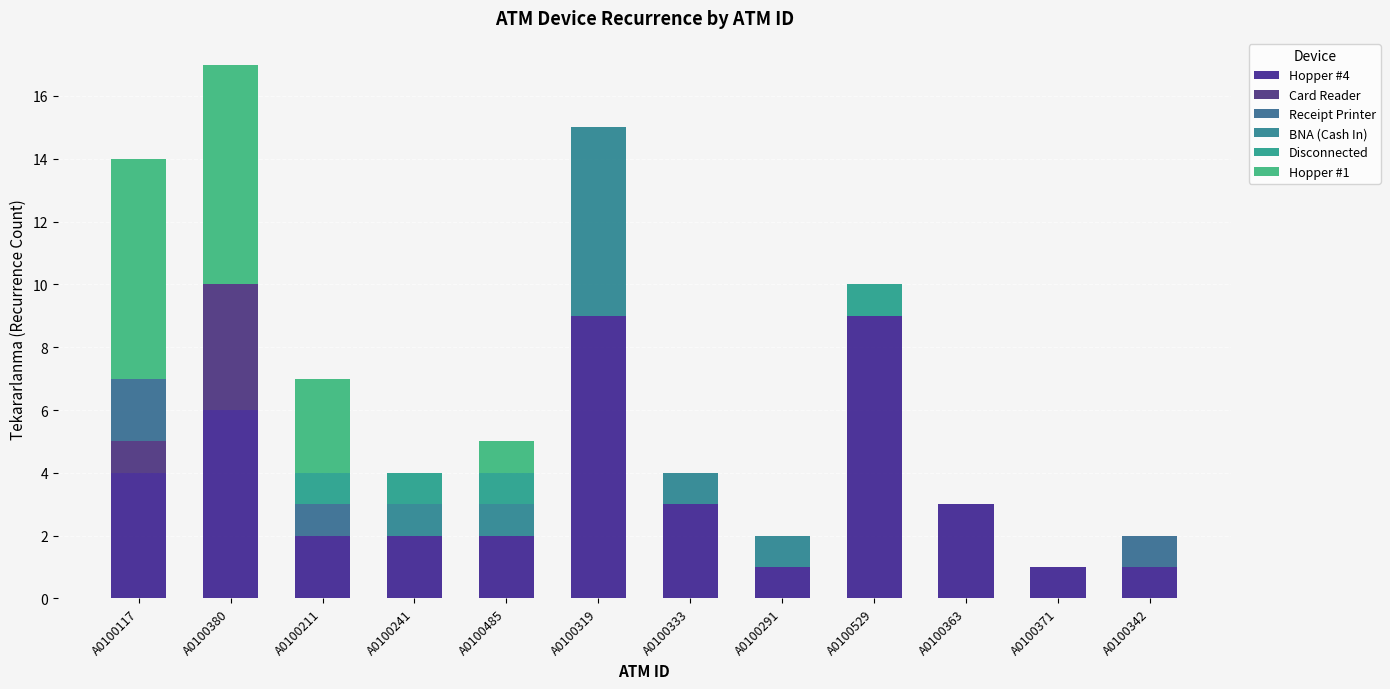

Between A0100342 and A0100380, which is larger?

A0100380